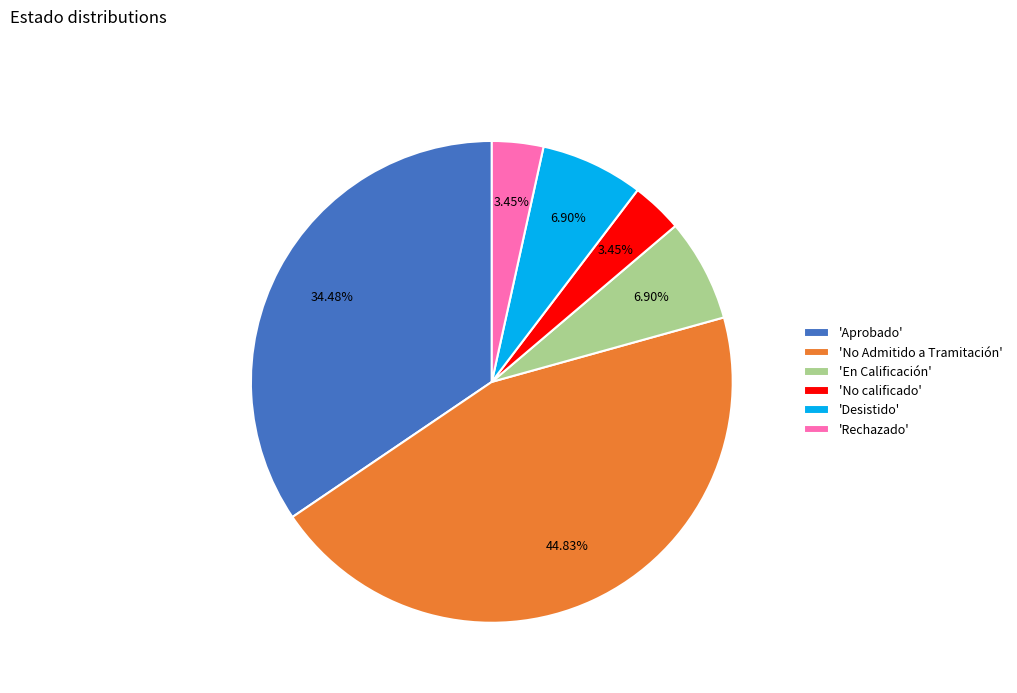

Does 'Rechazado' account for over 50% of the chart?

No